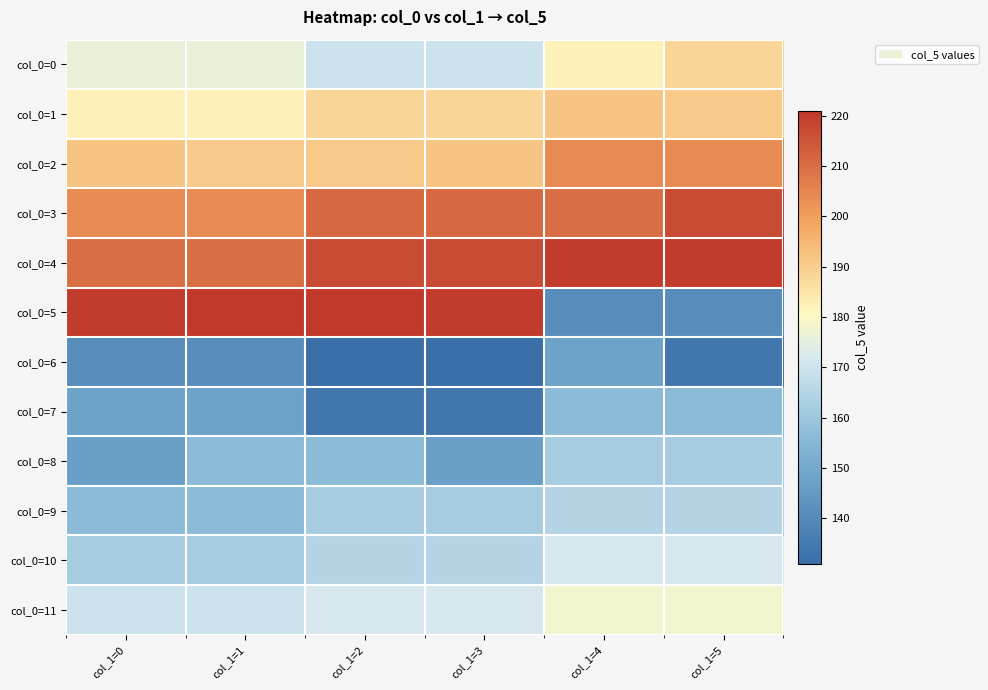

At col_1=1, list the series in order from largest to smallest.

col_0=5, col_0=4, col_0=3, col_0=2, col_0=1, col_0=0, col_0=11, col_0=10, col_0=8, col_0=9, col_0=7, col_0=6